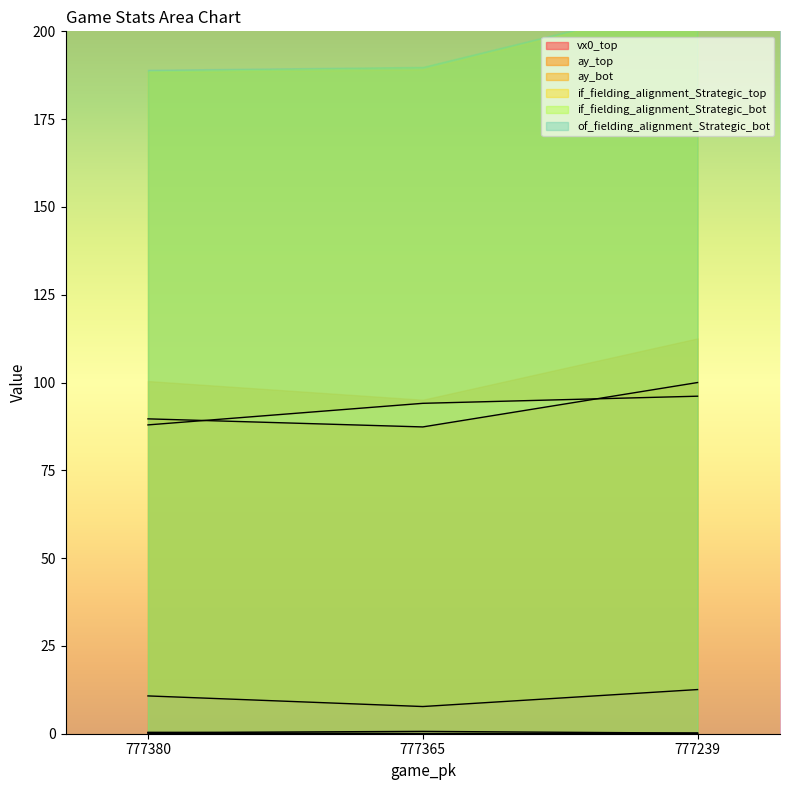

Does the chart display data point markers on the line(s)?

No